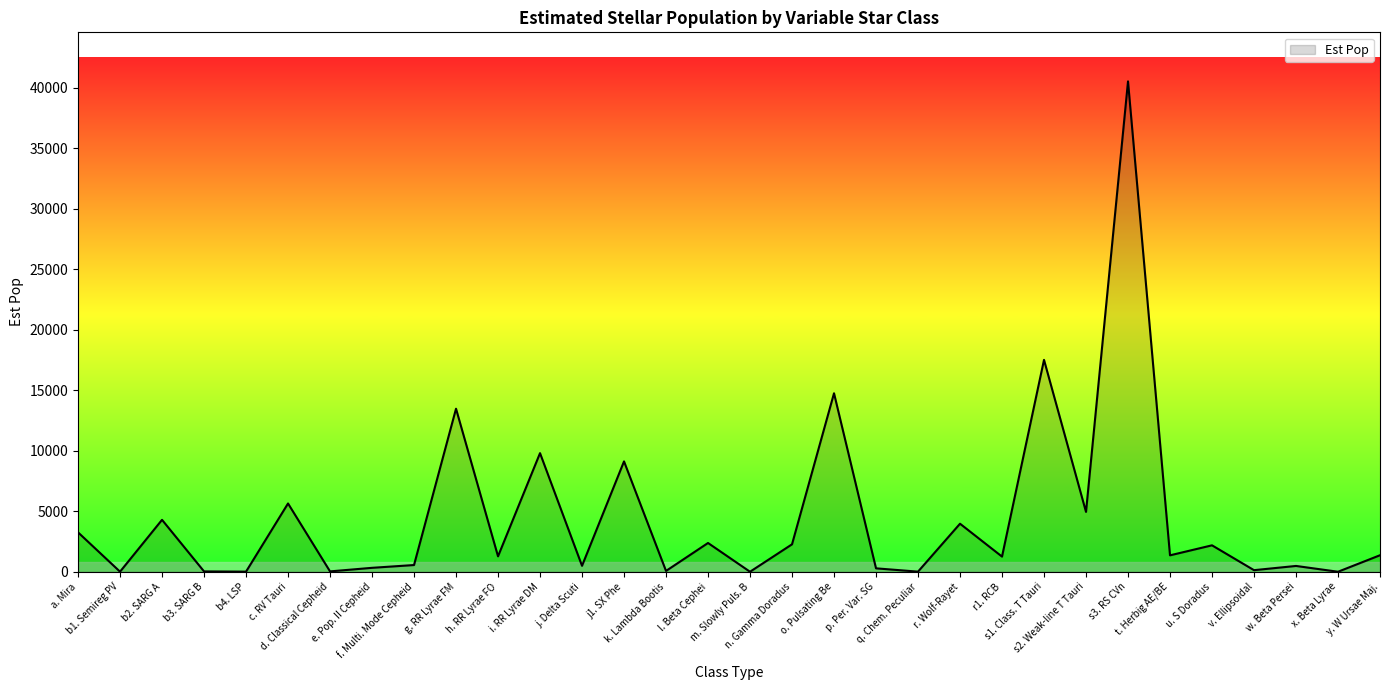

What is the greatest value displayed?

40512